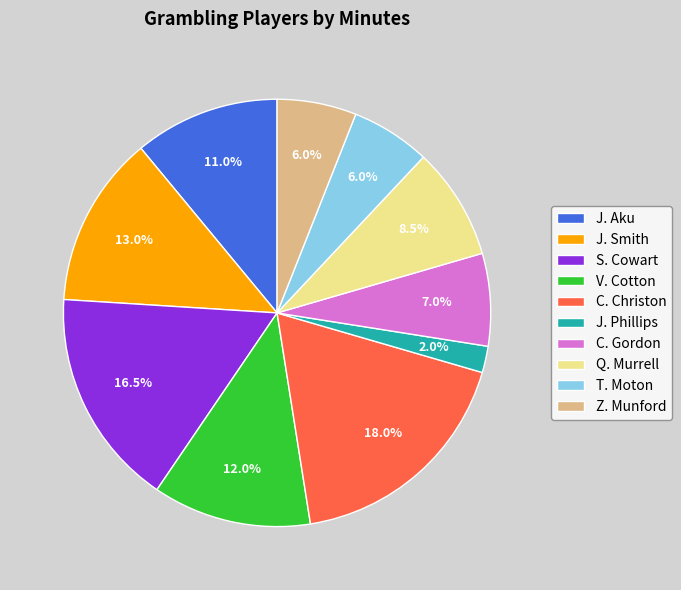

How many segments does this pie chart have?

10